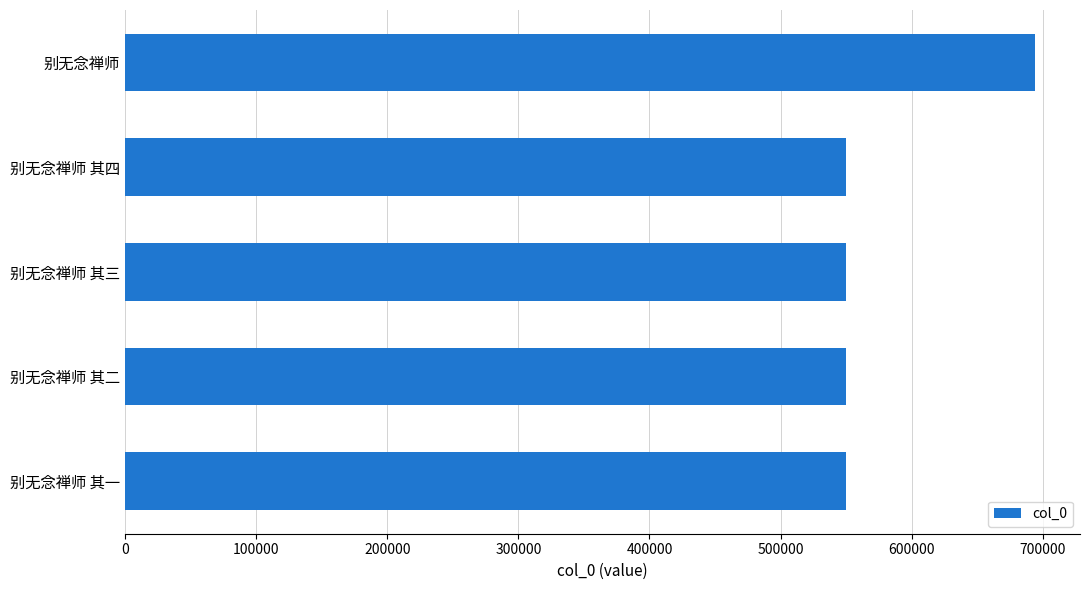

How many data points are less than 549854?

2